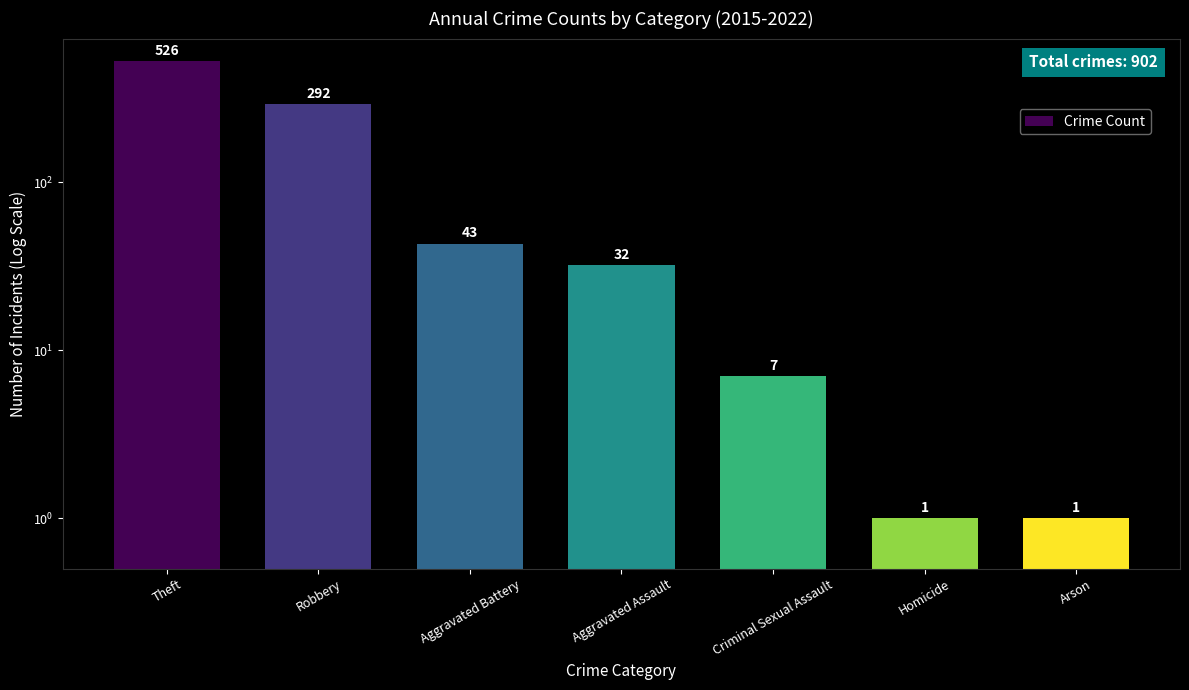

The chart shows a value of 43 at Aggravated Battery. True or false?

True